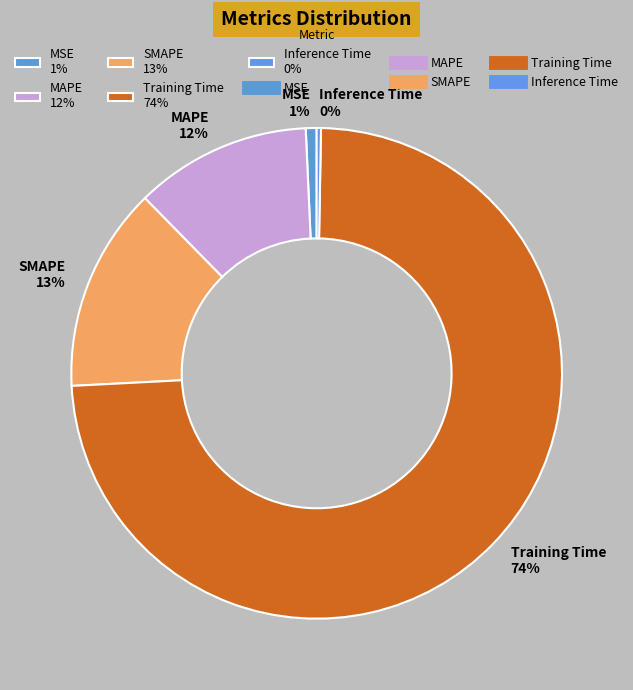

Count the number of slices in the pie.

5